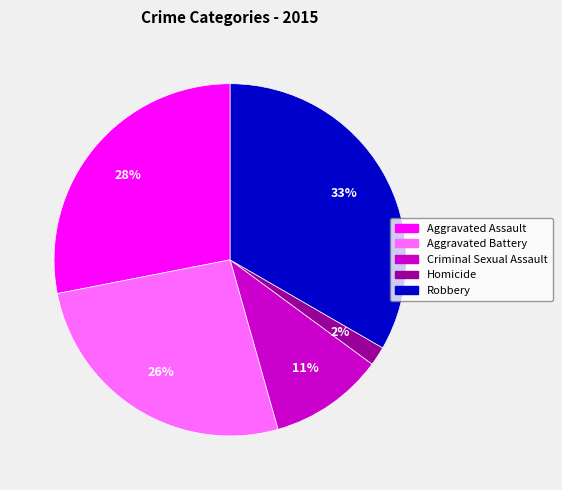

Is Aggravated Assault the majority of the pie?

No